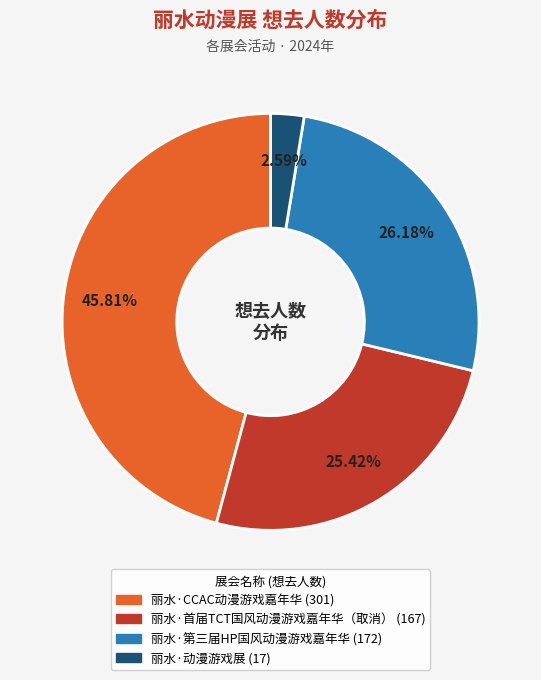

How many segments does this pie chart have?

4